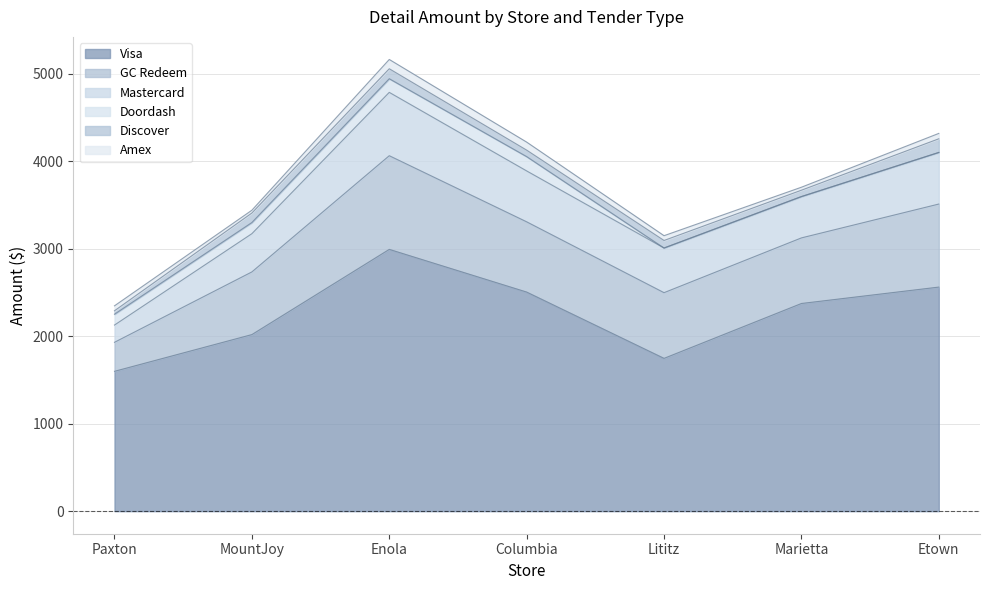

Is the value of Amex at Paxton greater than the value of GC Redeem at Lititz?

No